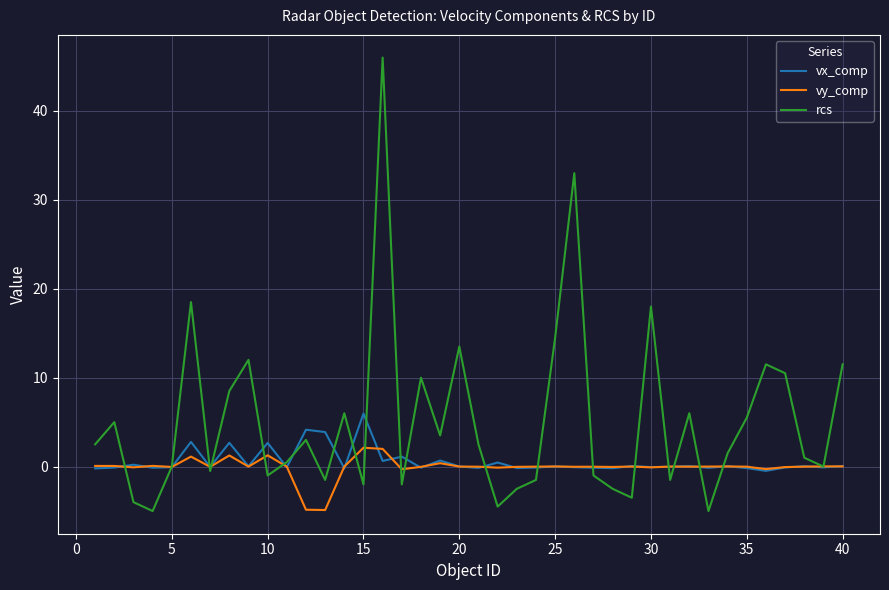

Rank the series by their maximum value, from lowest to highest.

vy_comp, vx_comp, rcs